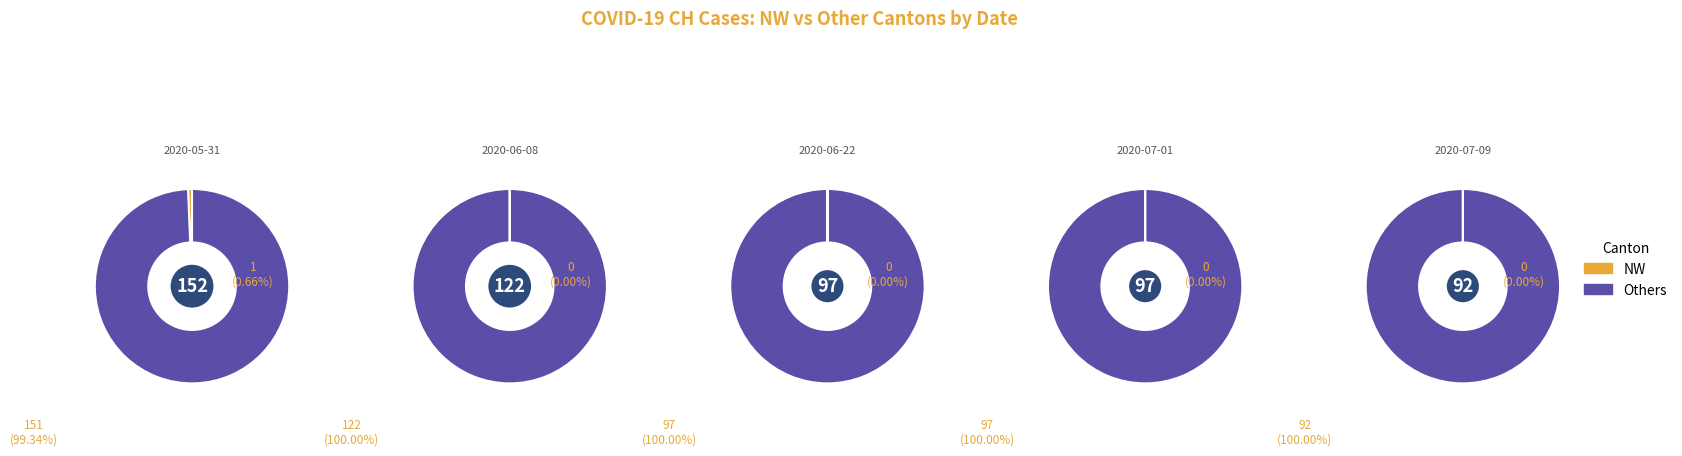

Combined, do 6 and 5 account for over 50%?

No